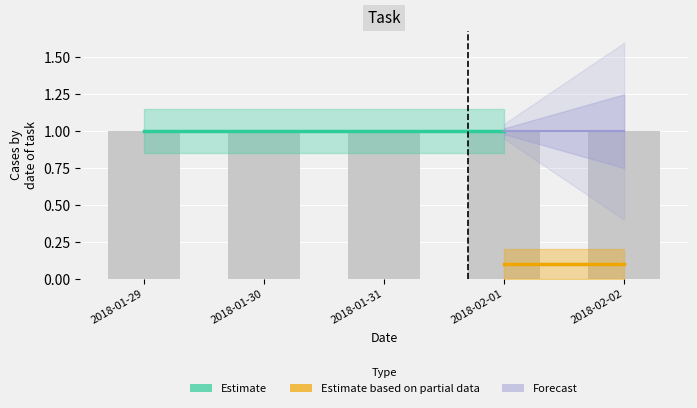

Count the number of categories in the chart.

5